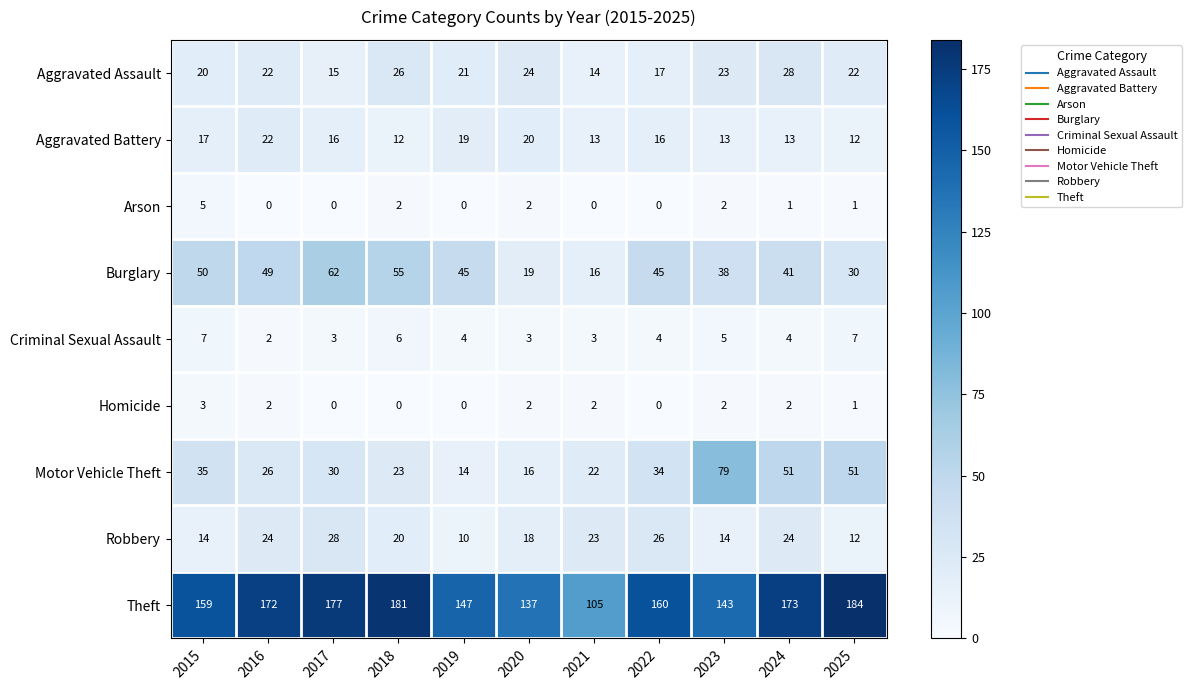

Which series has the widest spread of values?

Theft